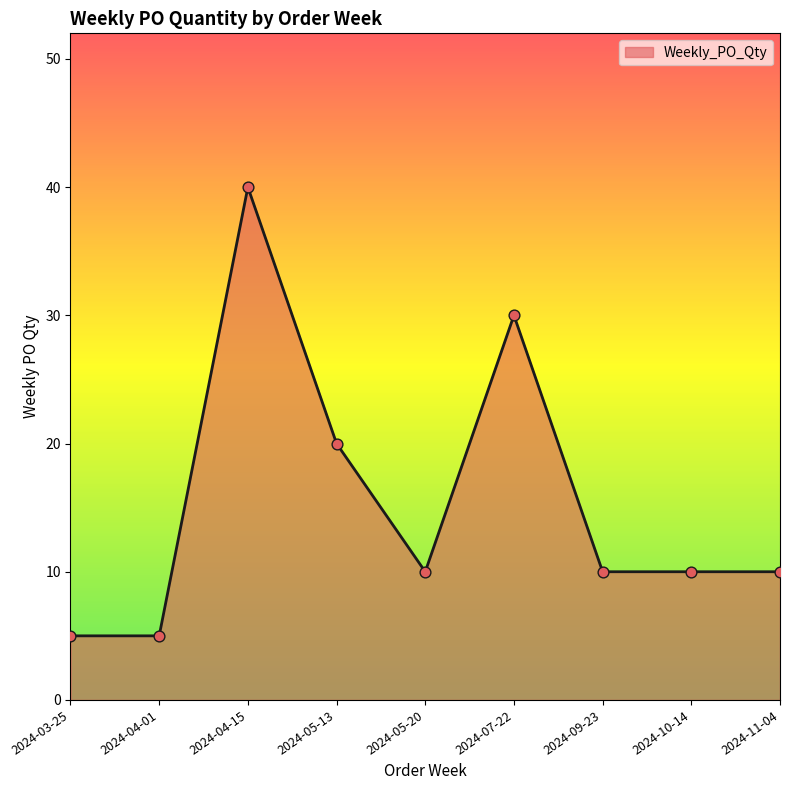

What is the ratio of the value at 2024-09-23 to the value at 2024-05-20?

1.0